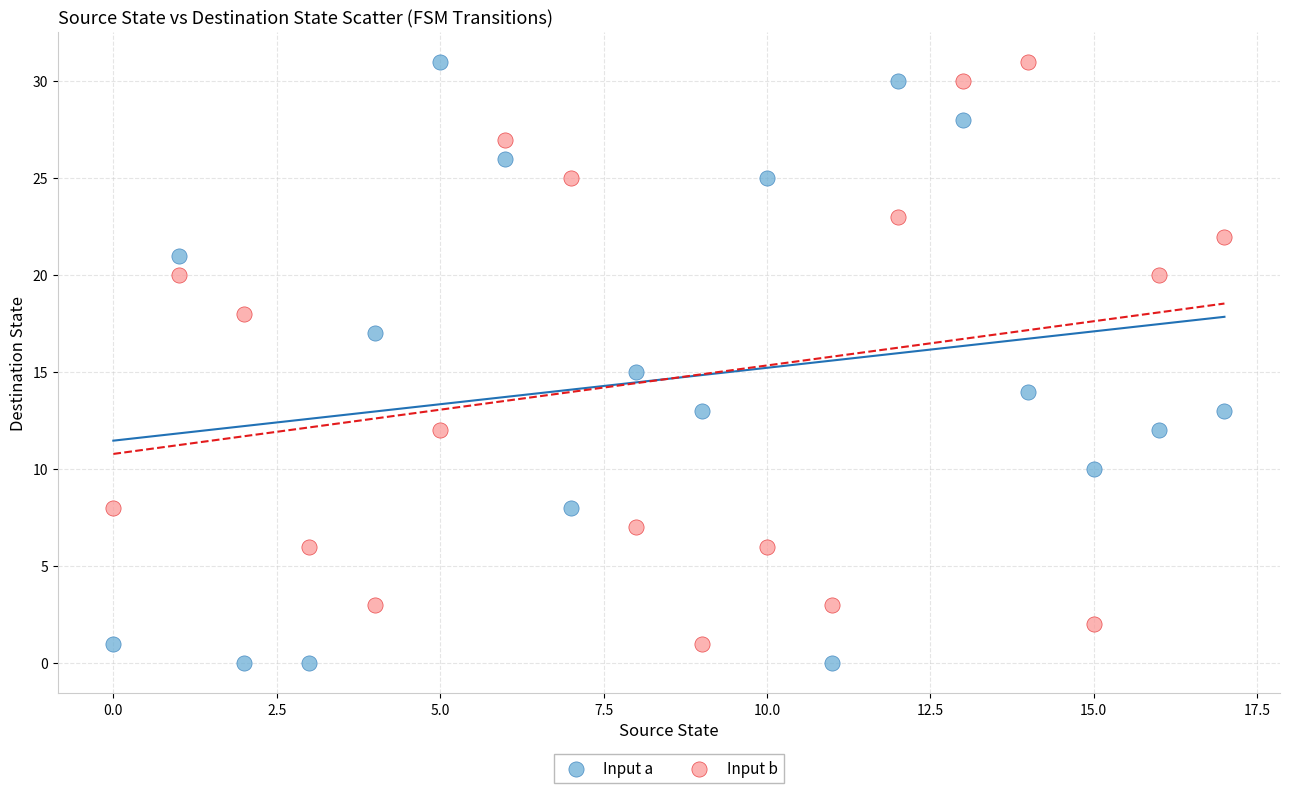

Across all data points, what is the range of Y values (max minus min)?

31